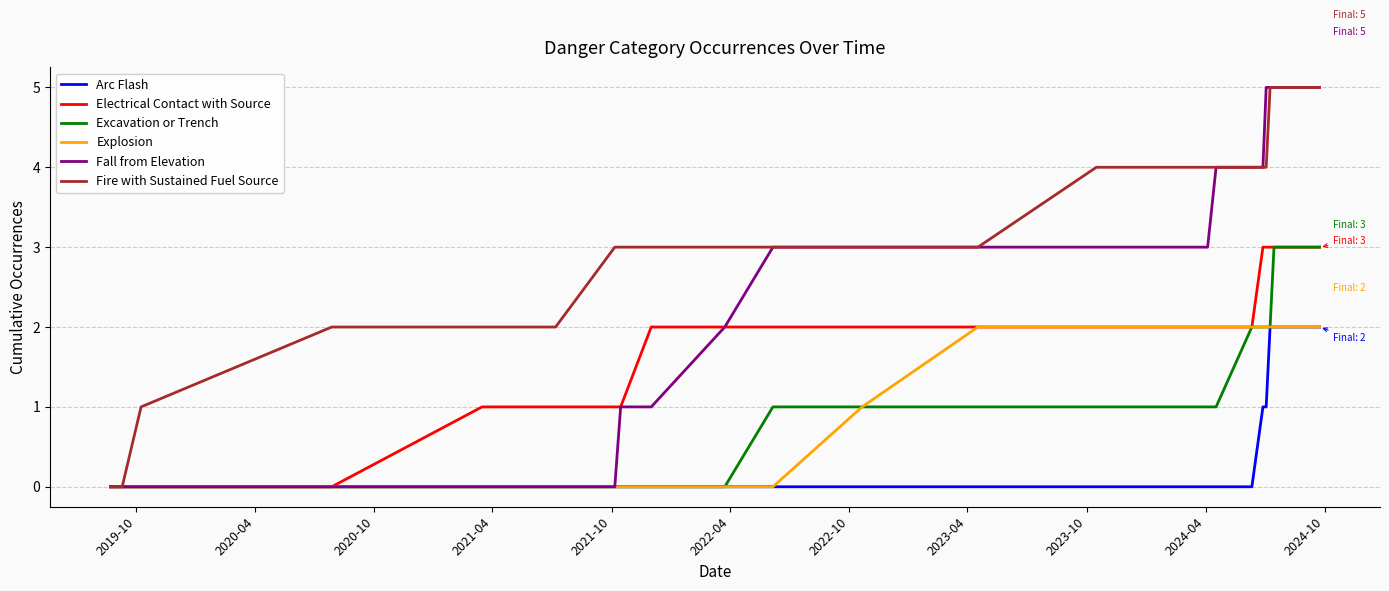

What is the greatest value displayed?

5